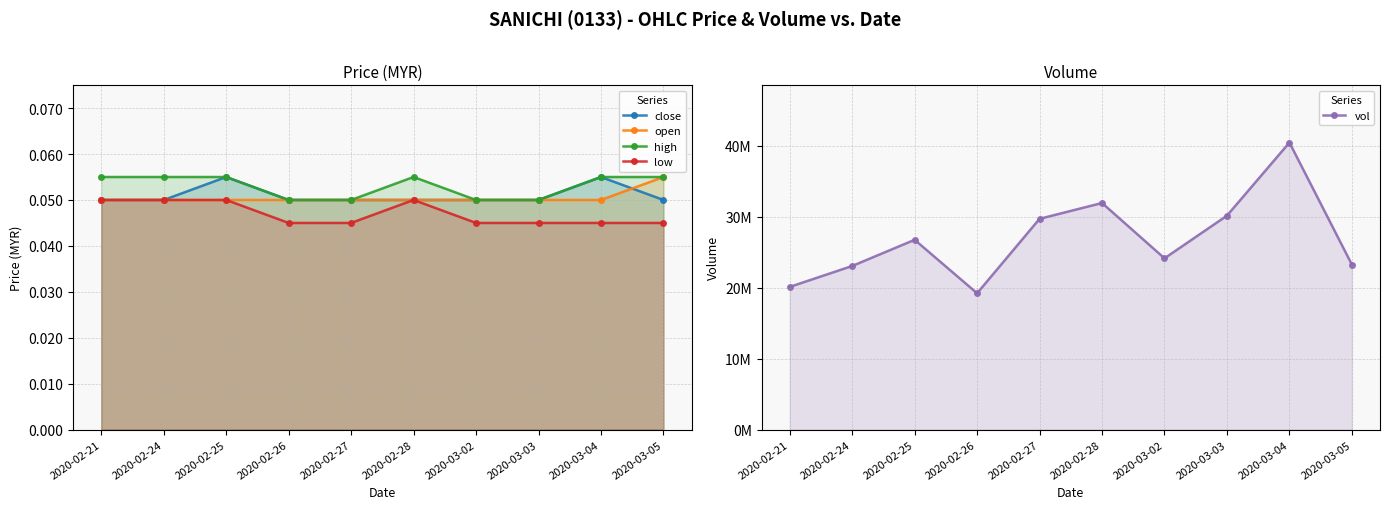

True or false: vol has a value of 12172904.2 at 2020-02-28.

False